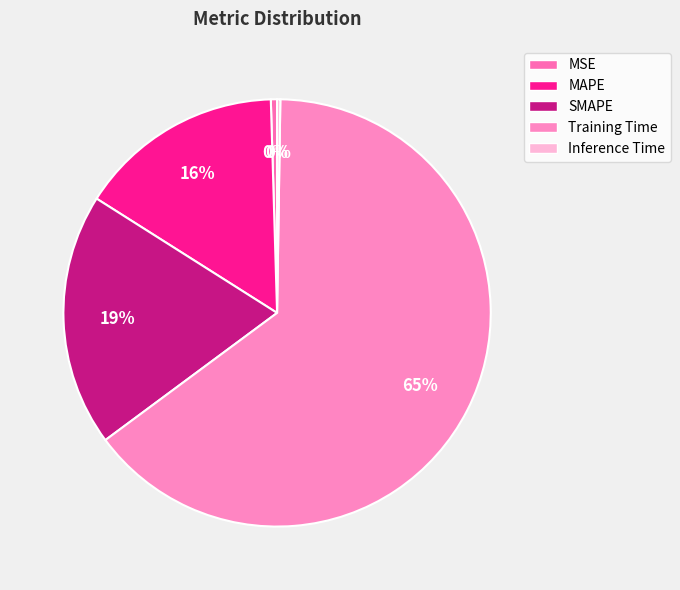

Rank the categories by value from lowest to highest.

Inference Time, MSE, MAPE, SMAPE, Training Time